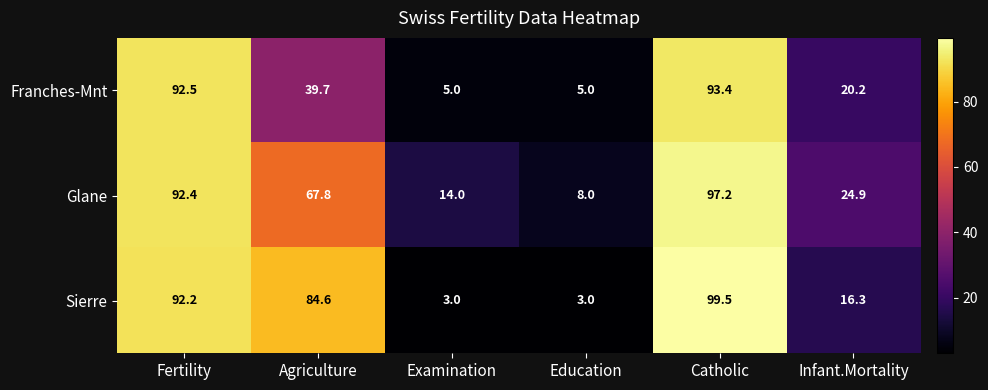

What is the sum of the Franches-Mnt values at Examination and Fertility?

97.5